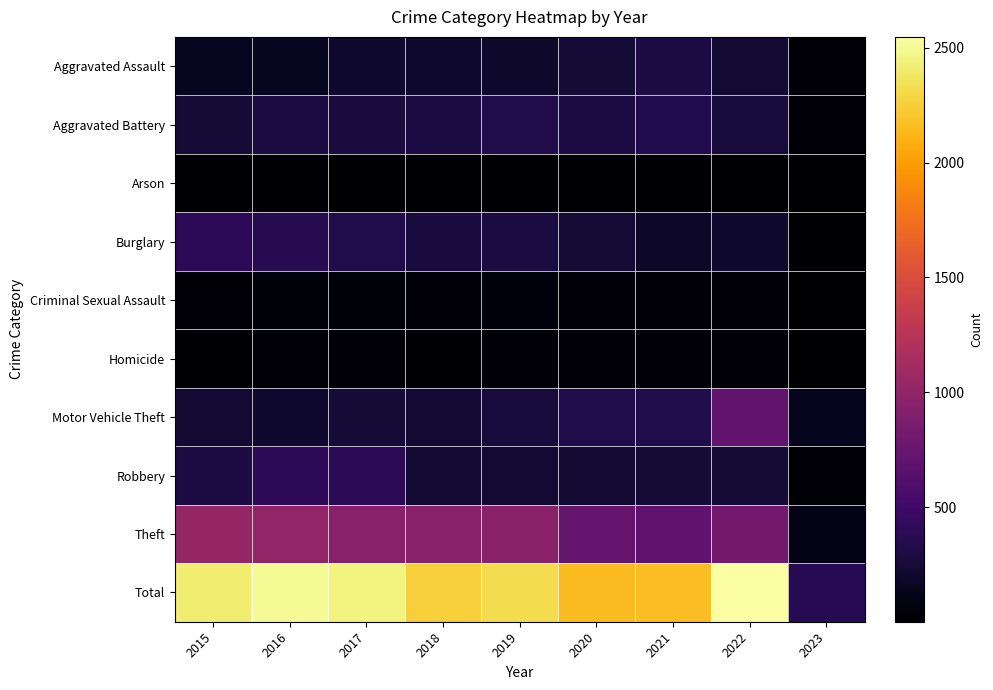

Which series has the widest spread of values?

Total